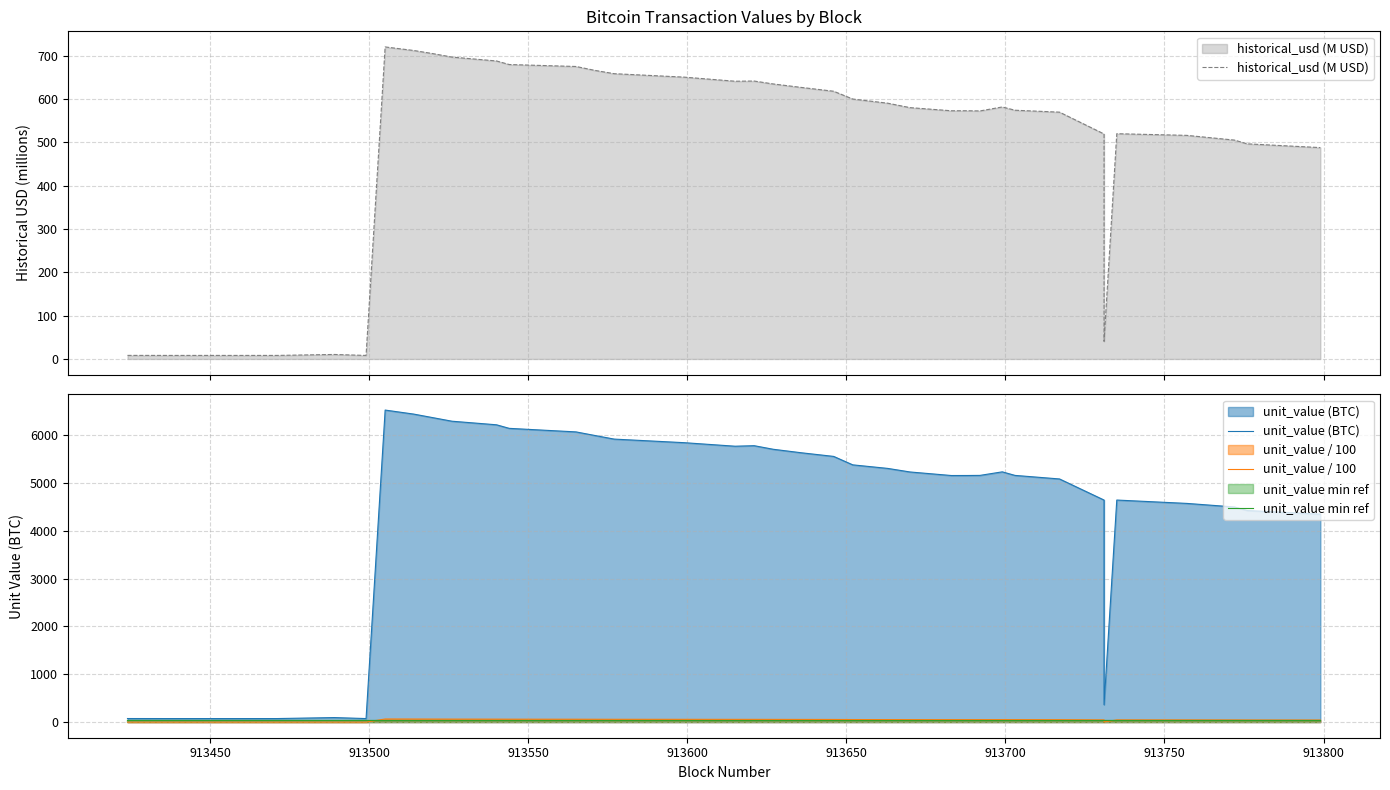

True or false: unit_value min ref has more than 0 interior local peaks.

False